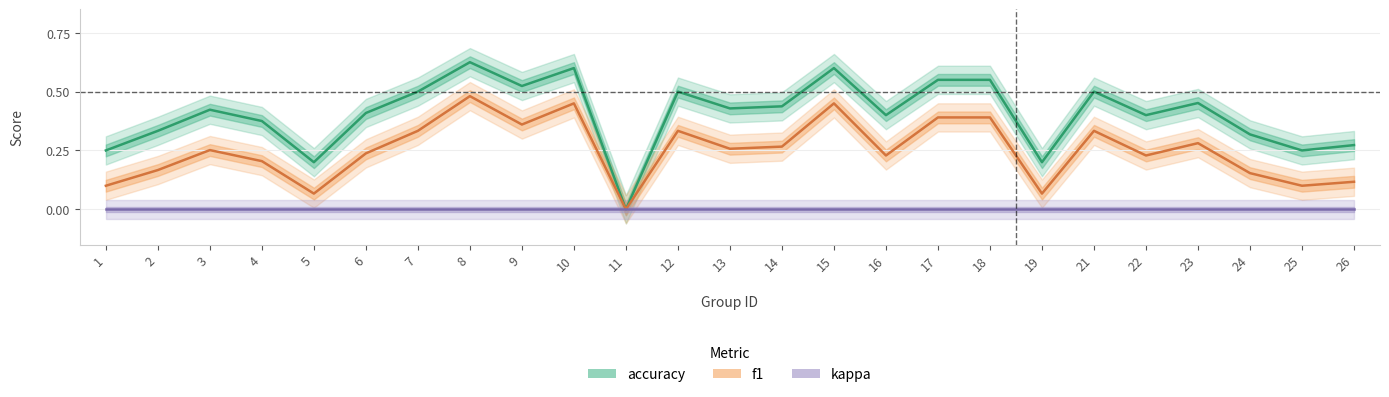

Does the chart display data point markers on the line(s)?

No